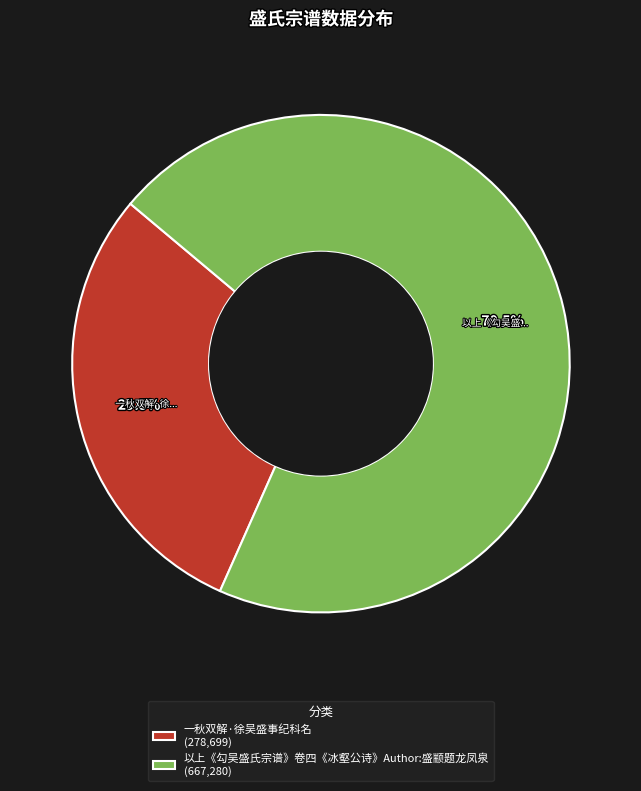

Do 一秋双解·徐吴盛事纪科名 (278,699) and 以上《勾吴盛氏宗谱》卷四《冰壑公诗》Author:盛颛题龙凤泉 (667,280) together represent more than half of the pie?

Yes